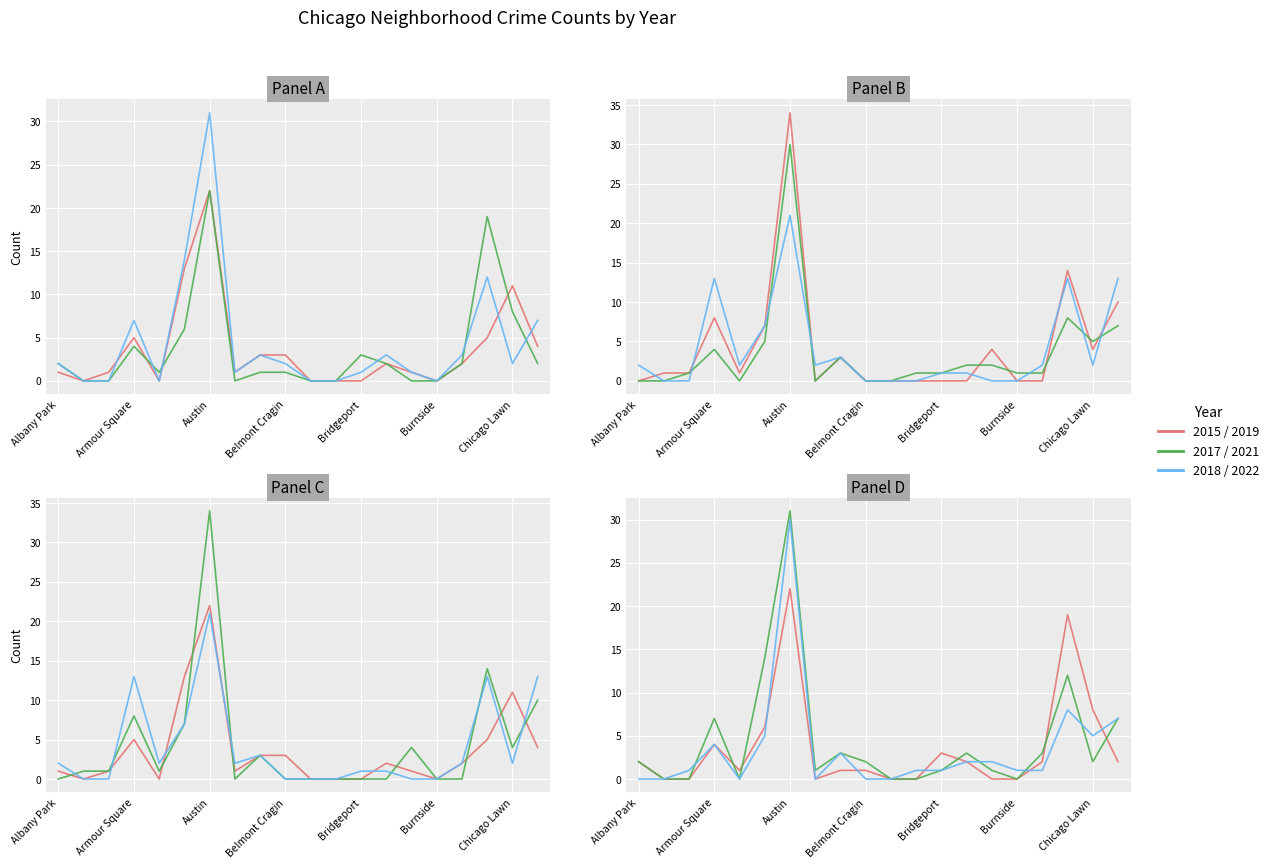

Which label corresponds to the largest value in the chart?

Austin